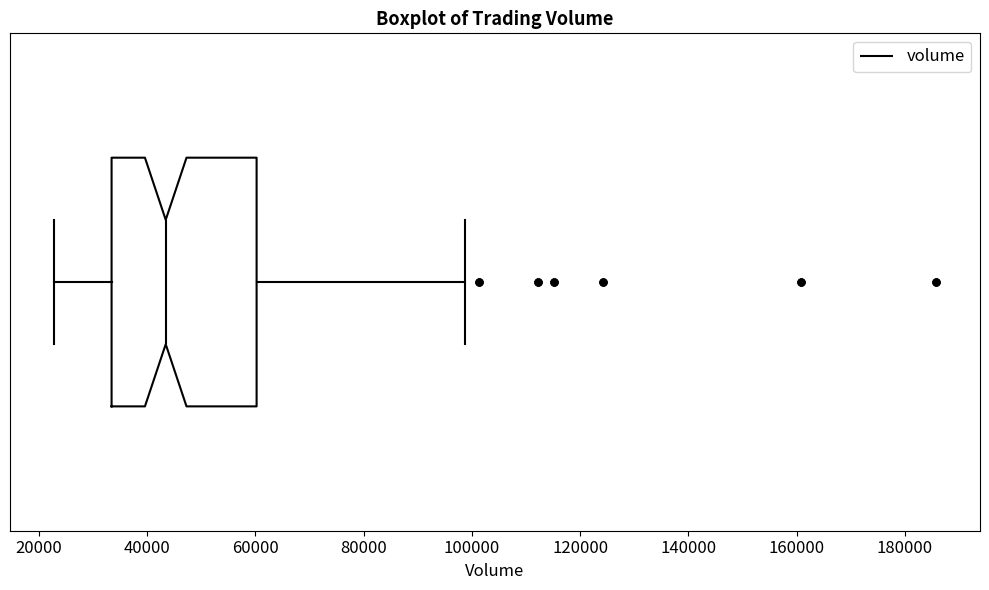

Transcribe this box plot: give where the median line is, the range the box spans, and where the two whiskers end, as read against the x-axis. The values are not printed on the chart, so give them approximately, as read against the axis.

median 44000, box 34000 to 60000, whiskers 22000 to 98000